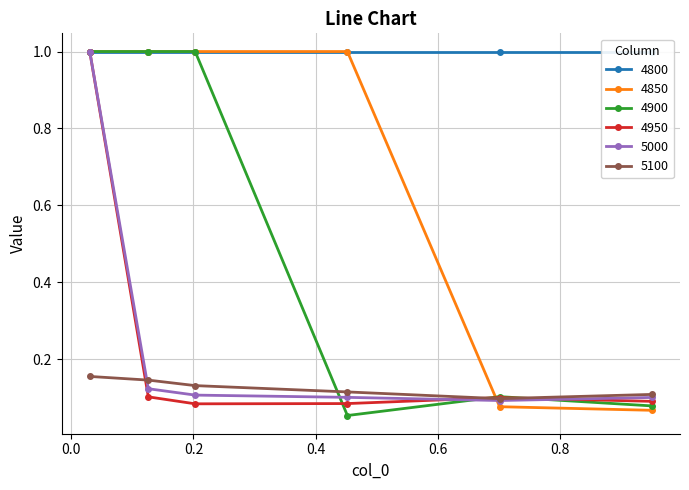

How many values in the 4900 series are below 1?

3